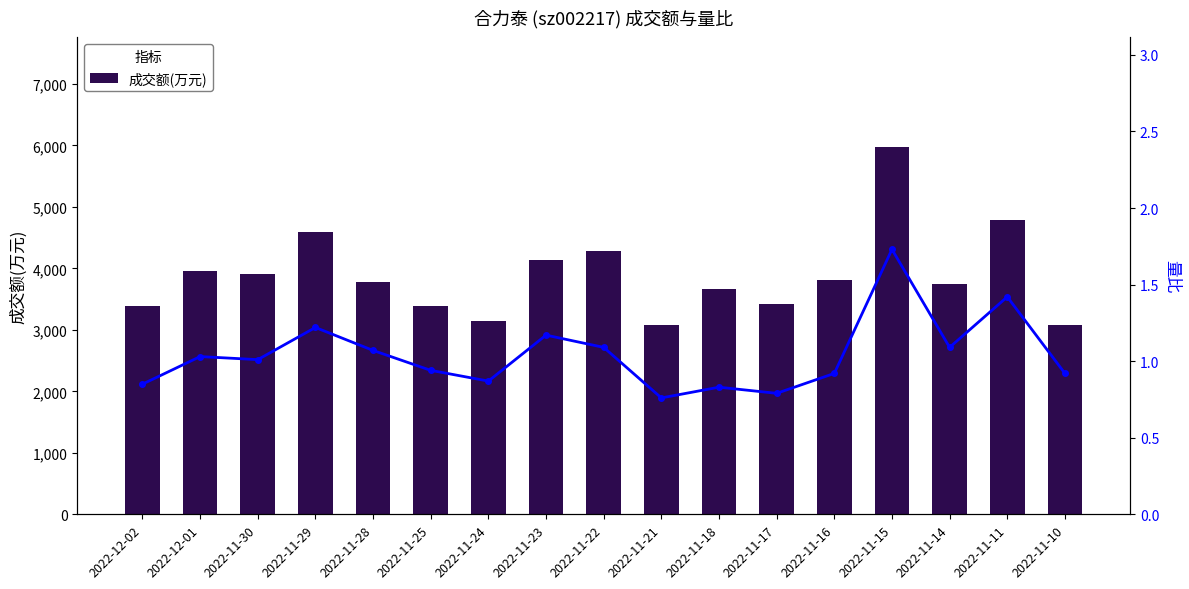

What is the value of the 成交额(万元) bar at the 8th from the left?

4140